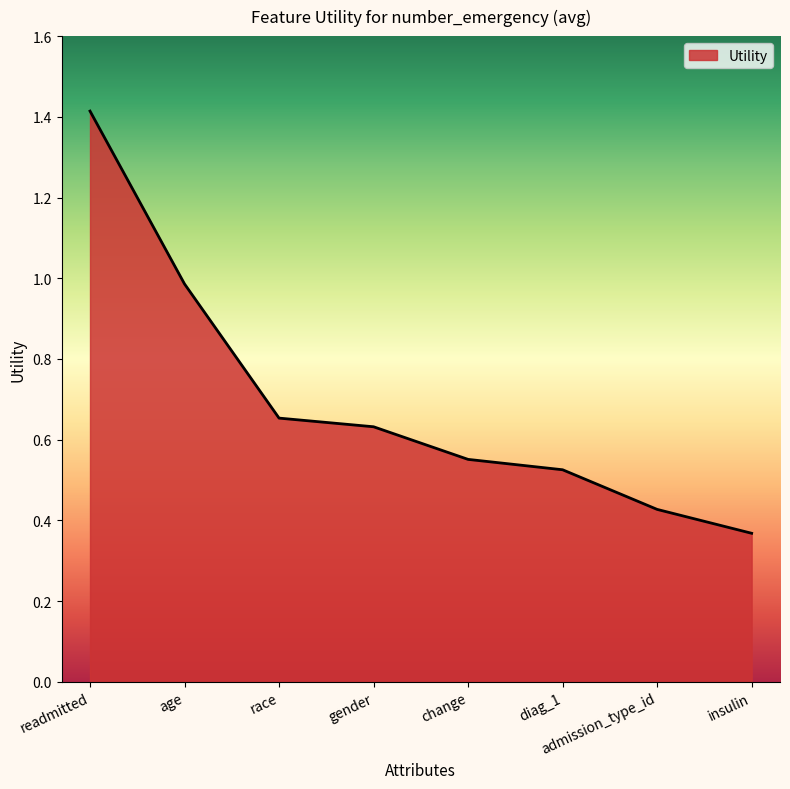

What position from the left is age?

2